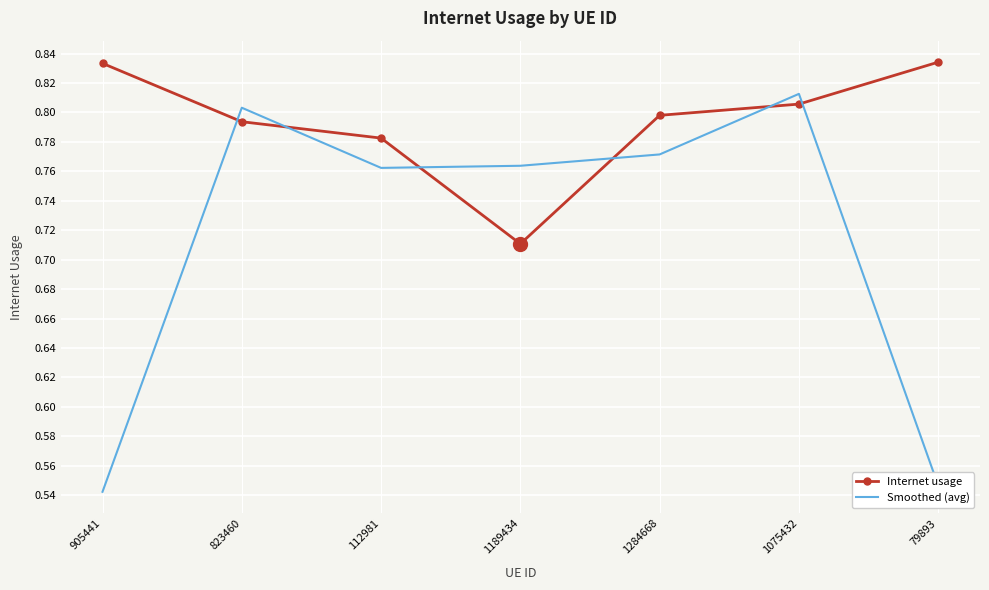

Is it true that Internet usage equals 0.4 at 1189434?

False